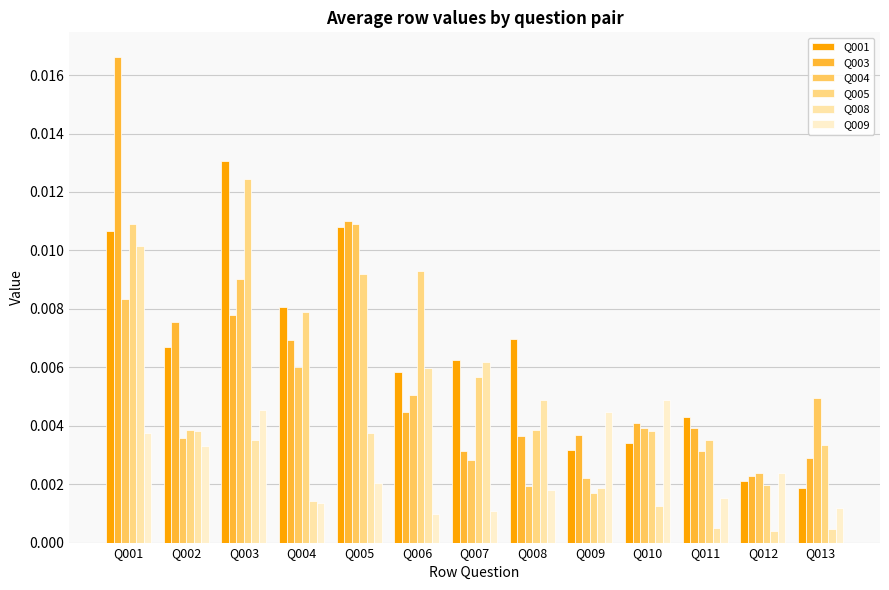

At which label is Q005 closest to 0?

Q009